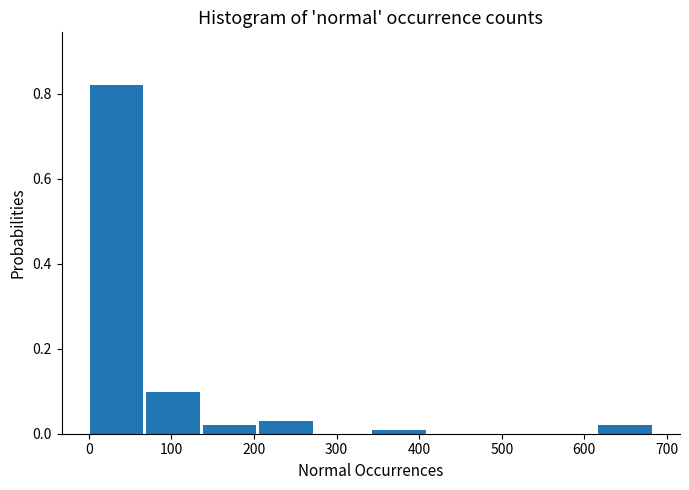

What is the height of the bar covering 0 to 70 on the x-axis? Neither the bar edges nor the heights are printed on the chart, so give them approximately, as read against the axes.

0.82